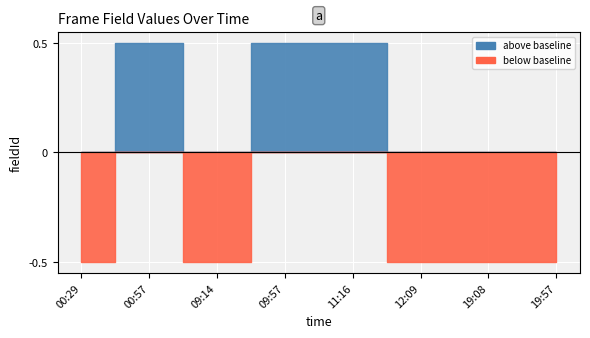

What is the label of the 8th point from the left?

19:57